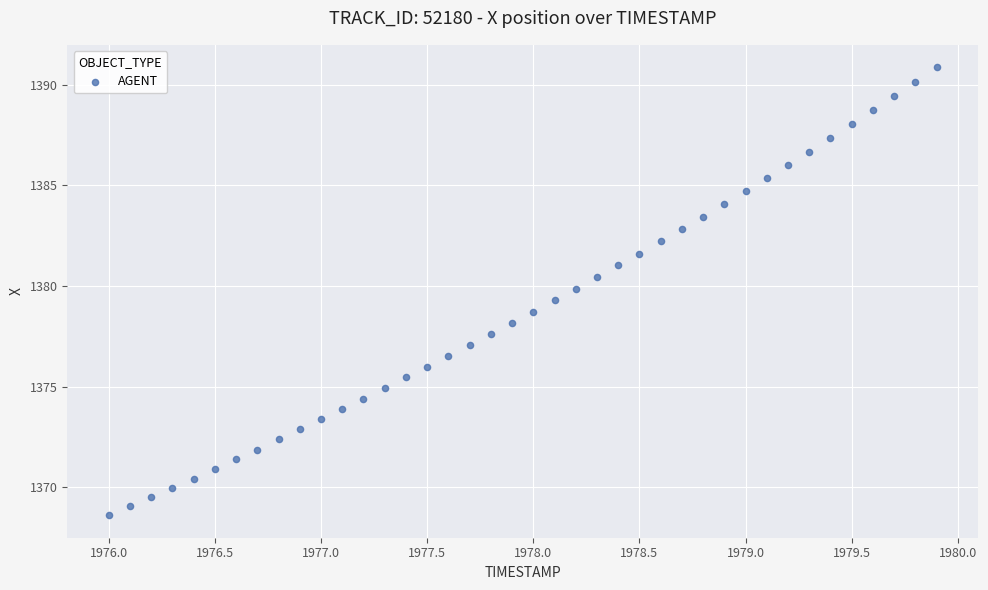

What is the range of Y values (max minus min)?

22.3